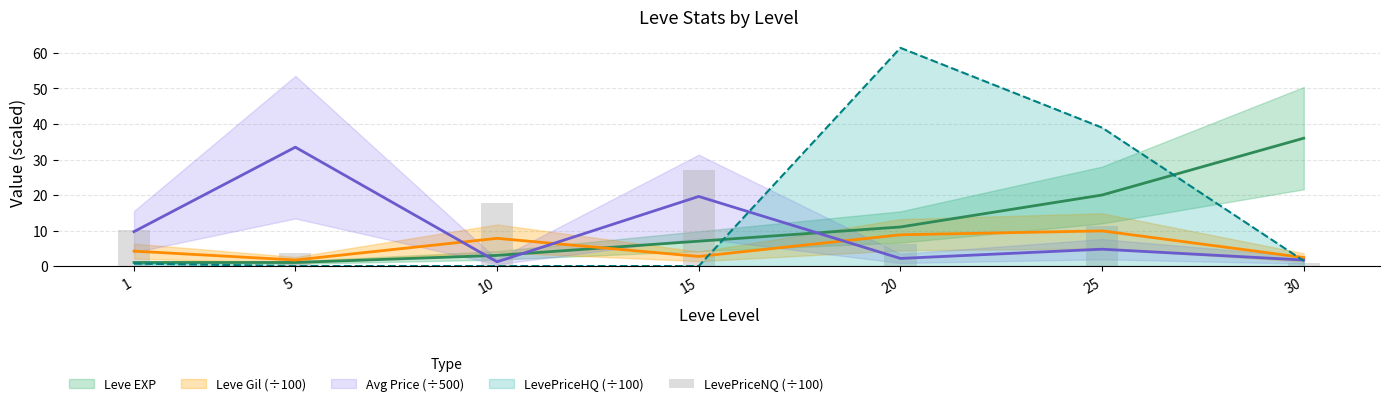

What is the sum of all values?

76.9